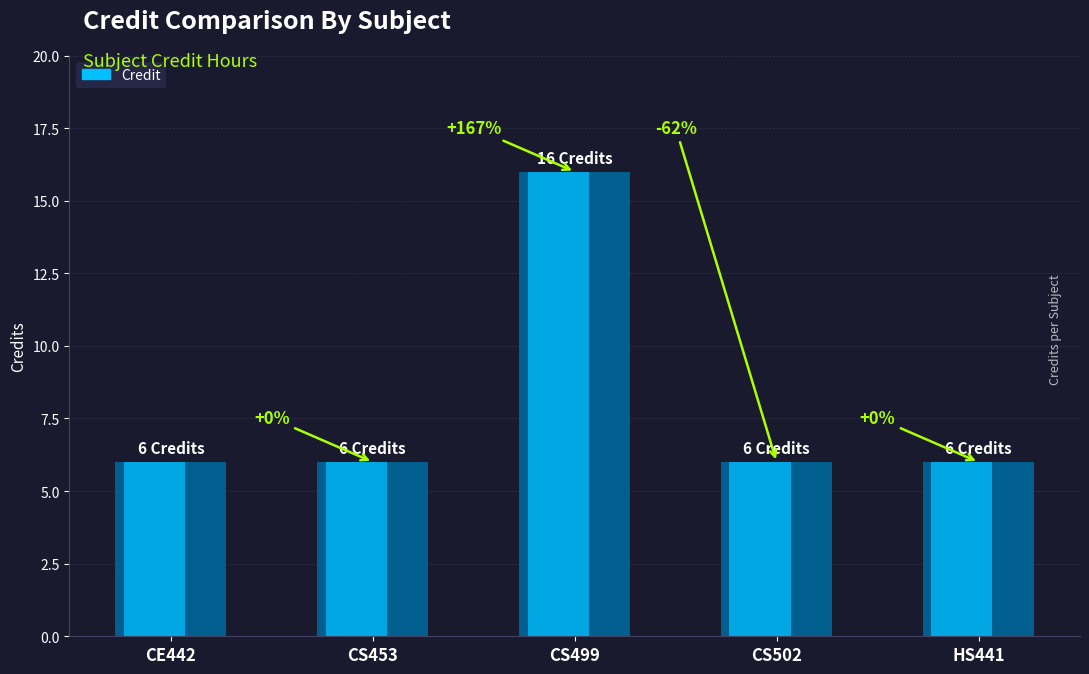

What is the difference between the values at CS499 and CS502?

10